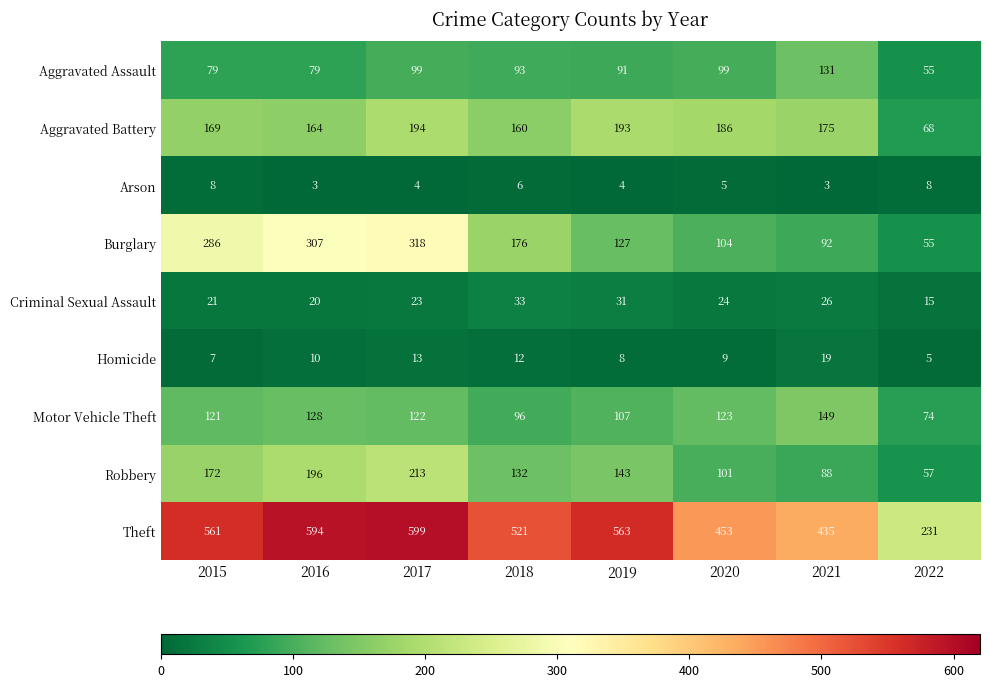

What is the difference between the maximum and minimum values in the Arson series?

5